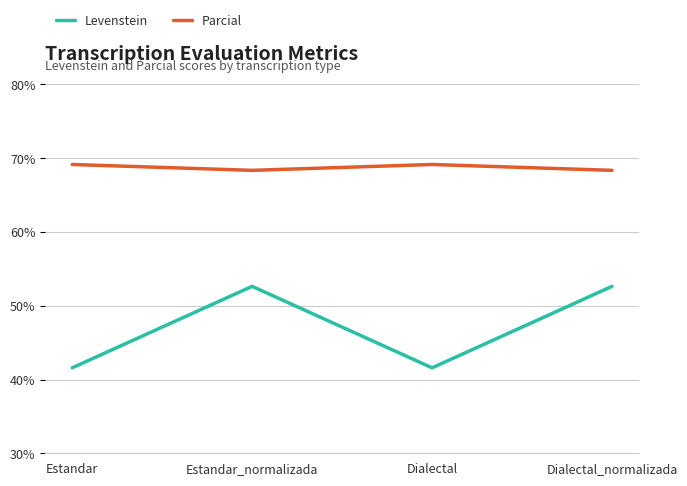

At which category does Levenstein reach its first local peak?

Estandar_normalizada